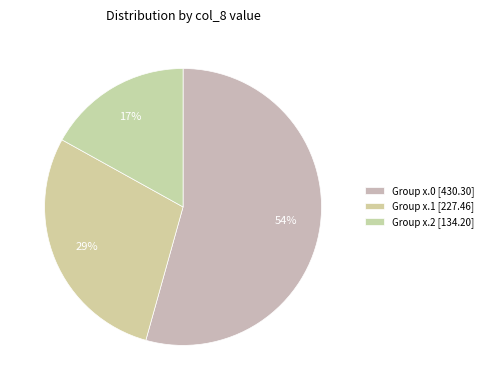

How many slices are in this pie chart?

3